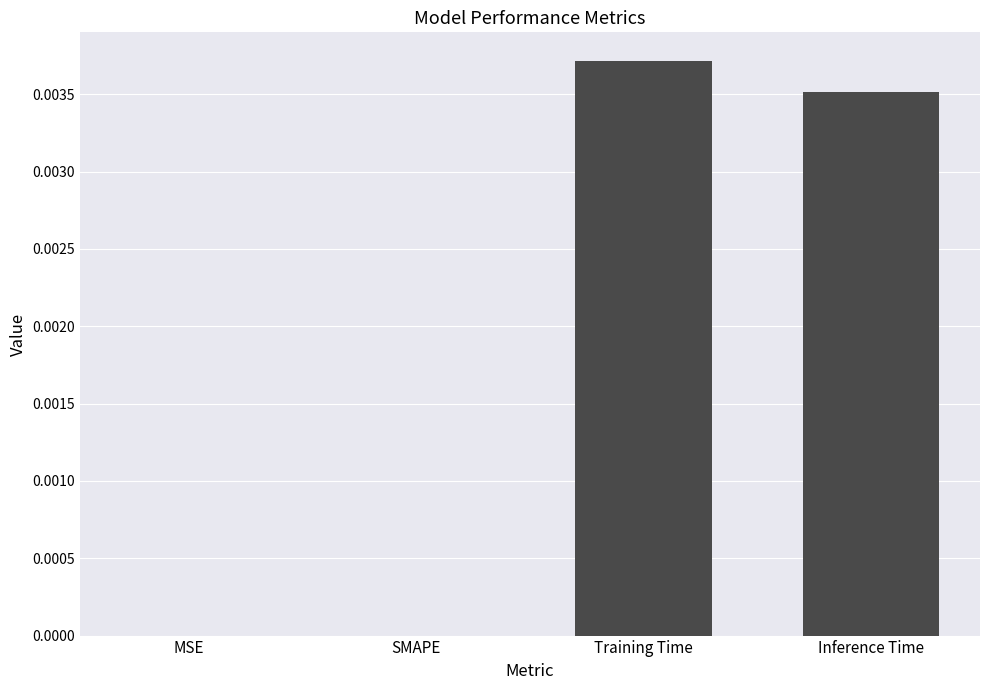

The value at MSE is 0.0. True or false?

True